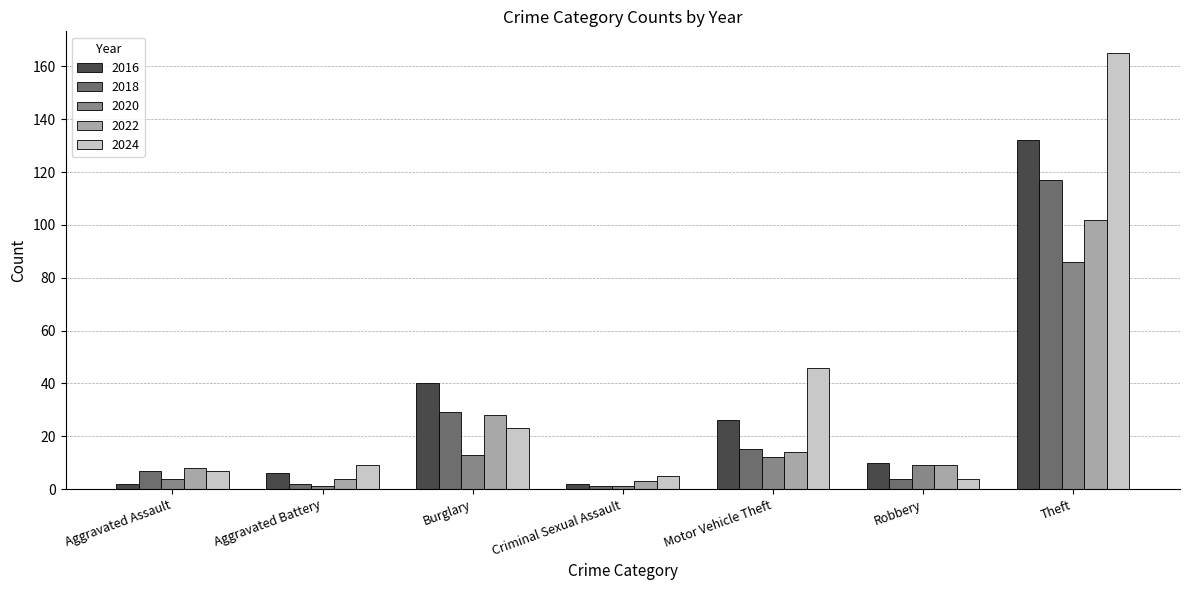

Which series has the largest range (max minus min)?

2024